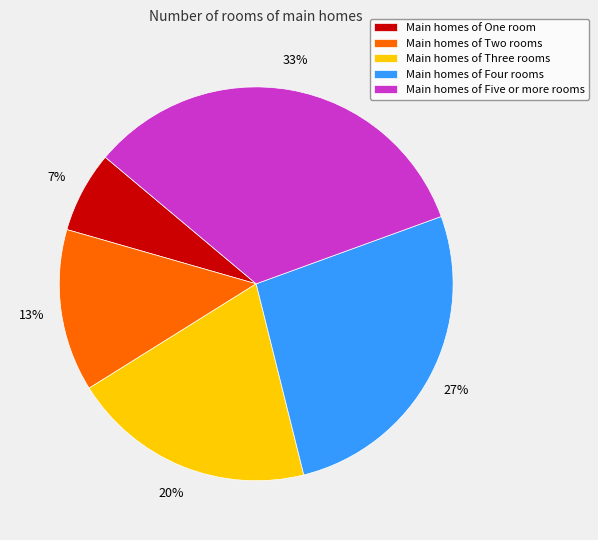

Is the sum of Main homes of Four rooms and Main homes of Three rooms greater than half?

No